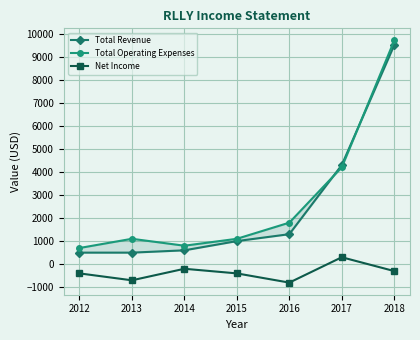

True or false: Total Revenue has more than 1 points higher than both neighbors.

False